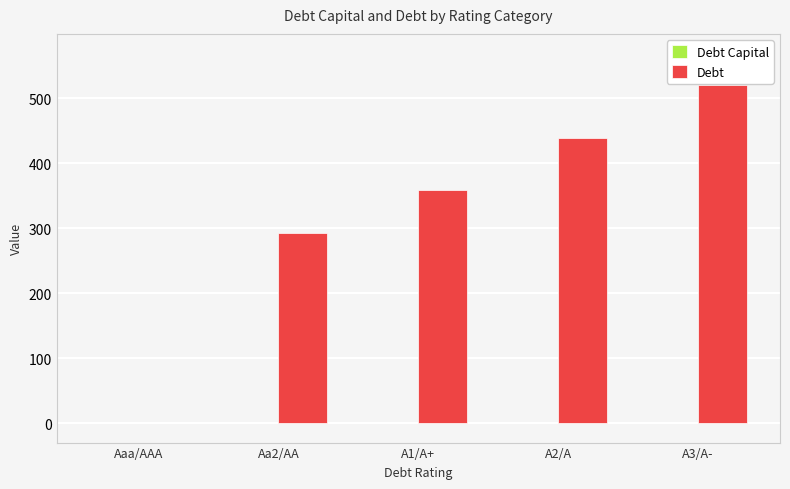

Which series changed the most between Aaa/AAA and A3/A-?

Debt